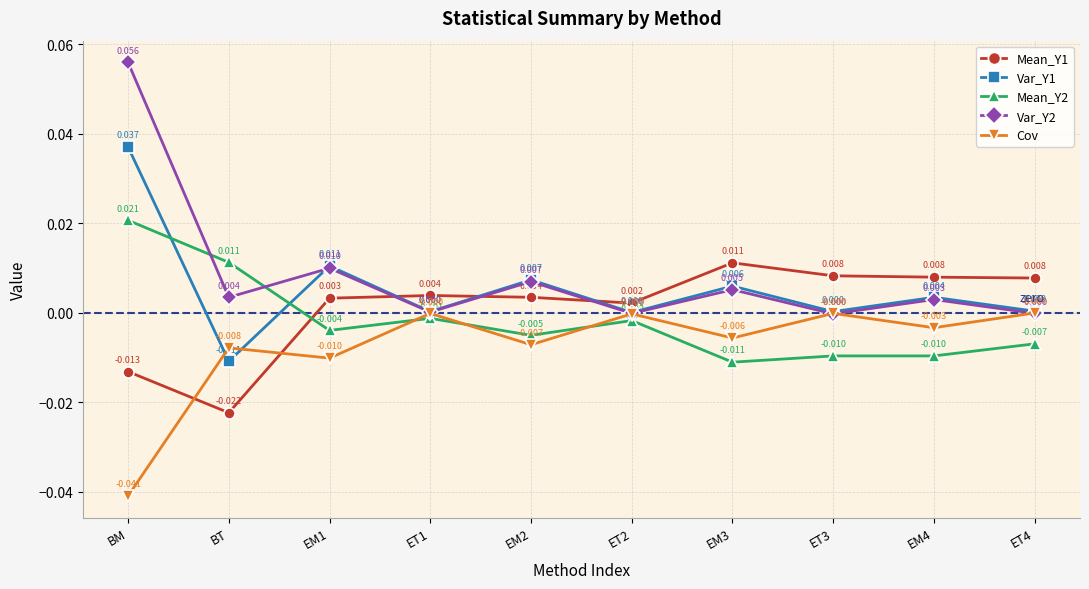

Rank the series at BT from highest to lowest value.

Mean_Y2, Var_Y2, Cov, Var_Y1, Mean_Y1